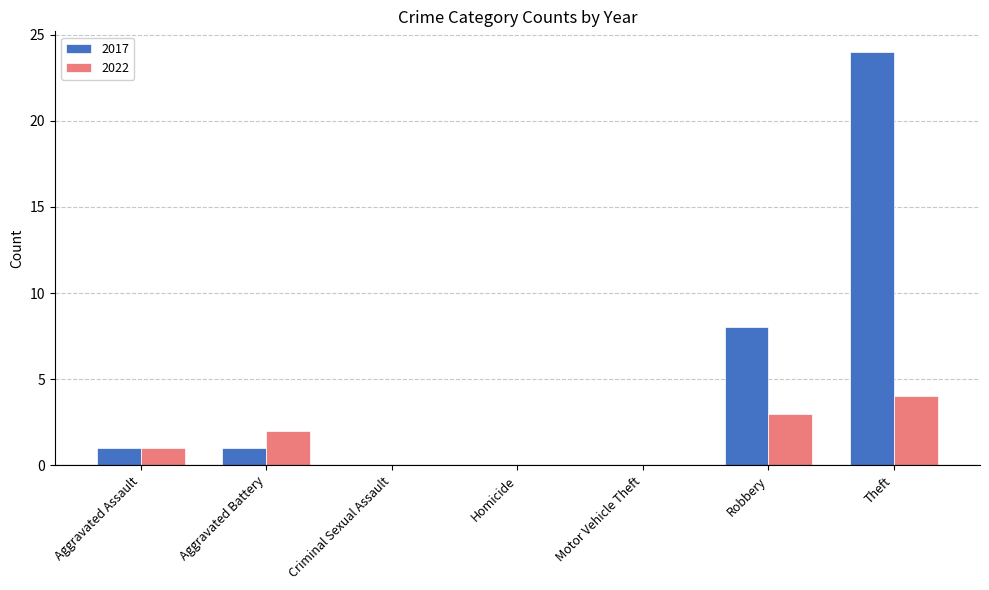

At which category is the sum across all series the highest?

Theft